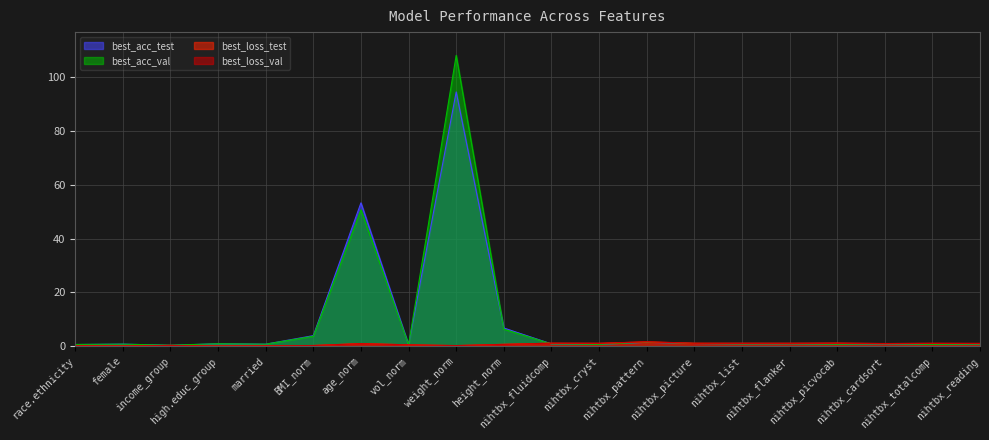

What are all the series names shown in the legend?

best_acc_test, best_acc_val, best_loss_test, best_loss_val